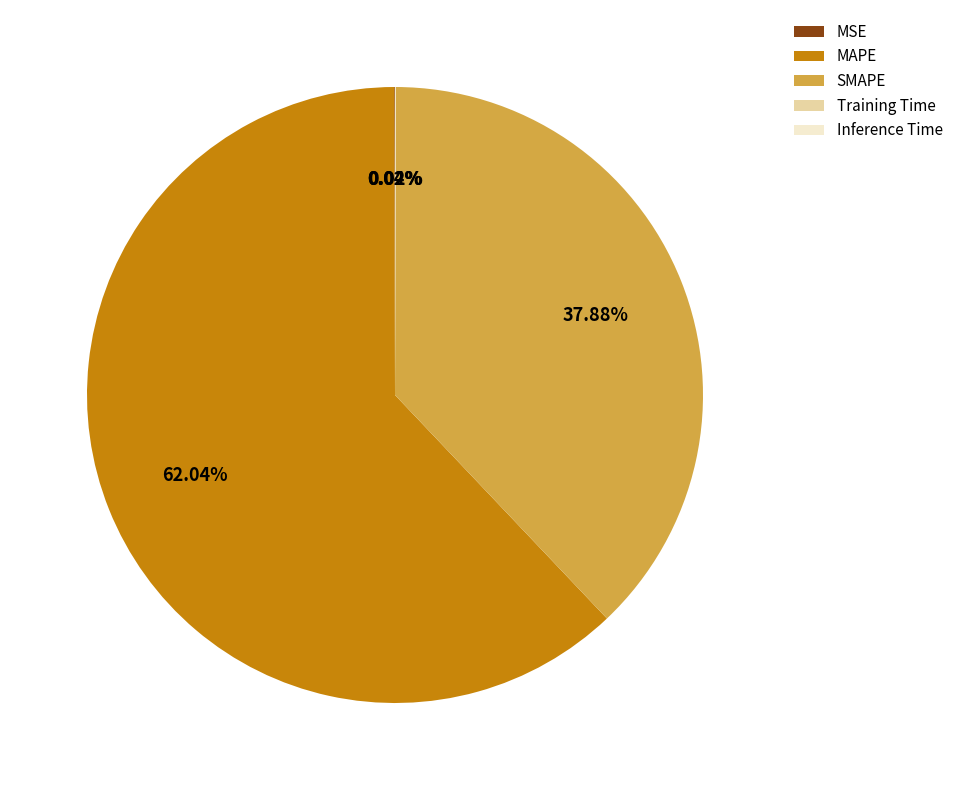

Which slice represents more than half of the pie?

MAPE